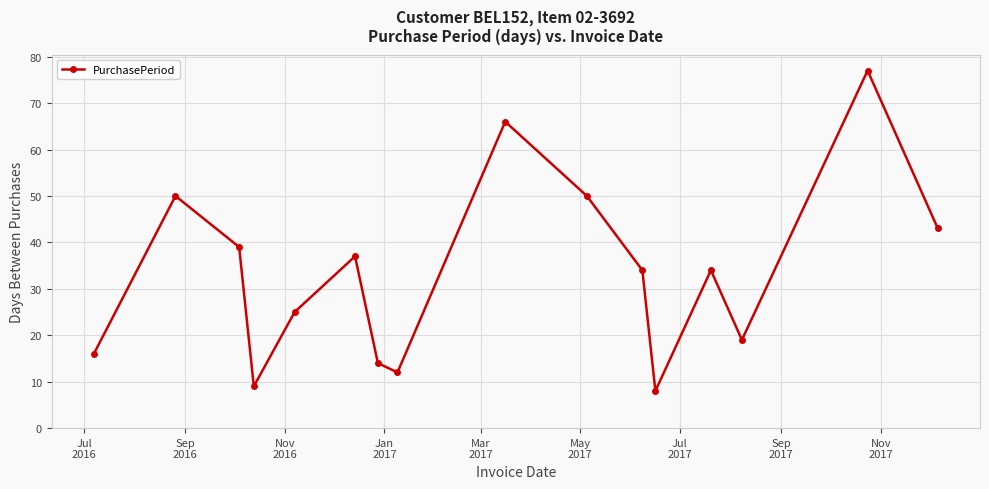

What is the value of the 1st point from the left?

16